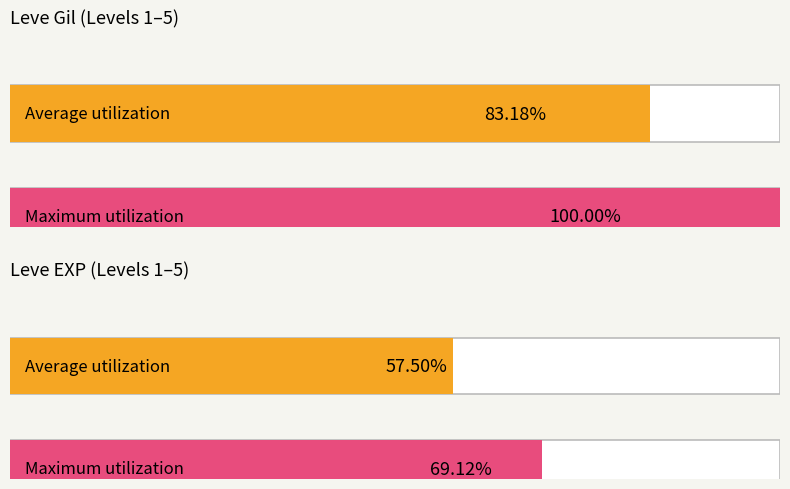

Rank the series at Peddle to the Metal from lowest to highest value.

Leve EXP, Leve Gil